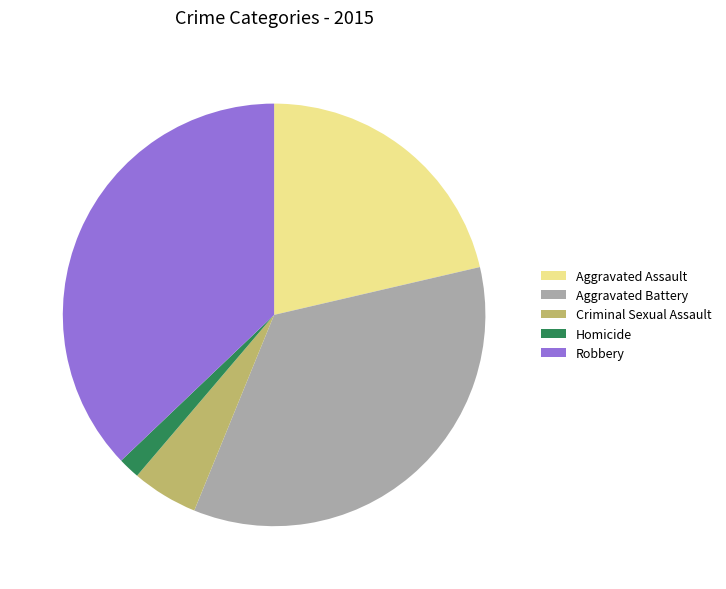

Is it true that Aggravated Battery is 35% of the pie?

True